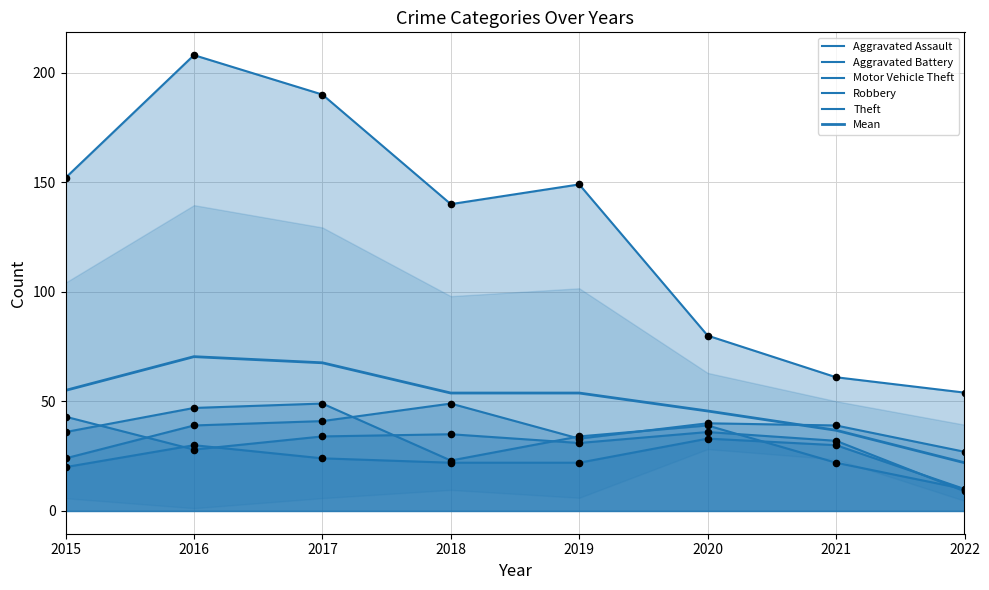

At how many categories does at least one series exceed 145?

4